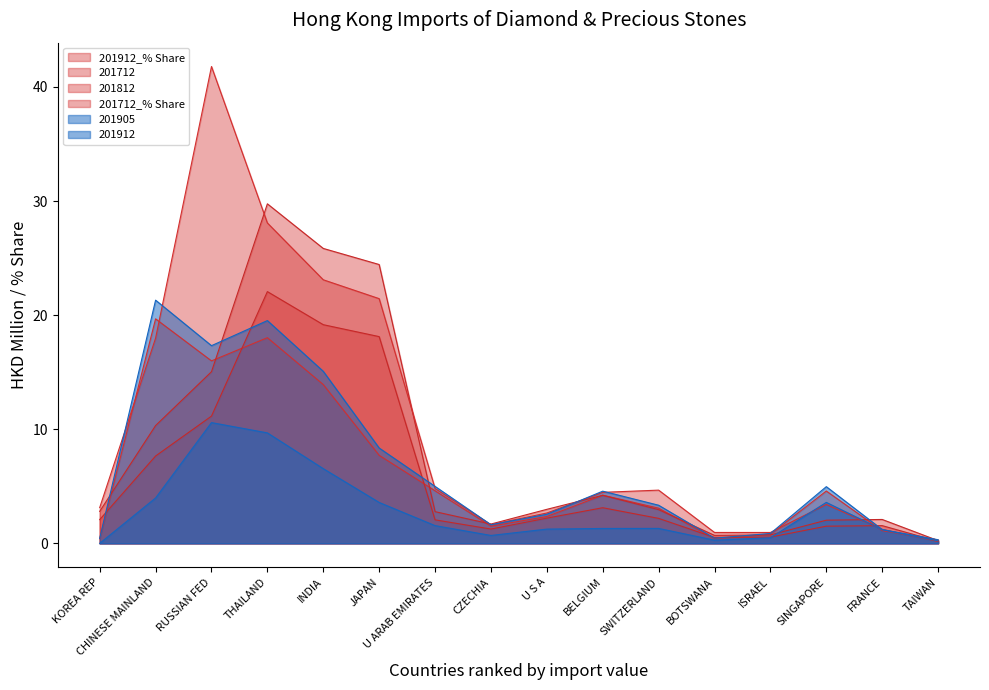

How many interior local peaks does the 201712 series have?

3